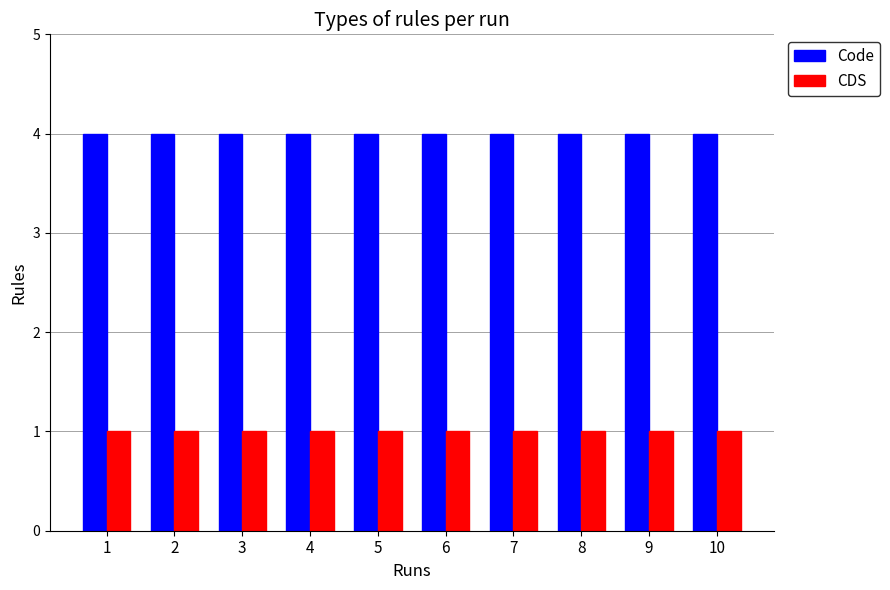

What is the difference between the highest and lowest values at 1?

3